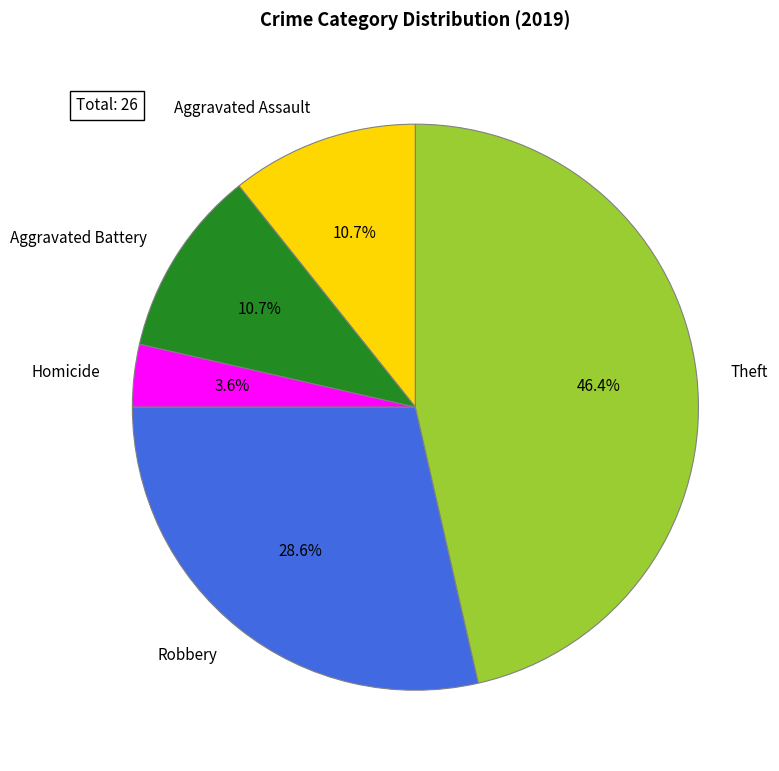

To the nearest percent, what portion does Homicide represent?

4%